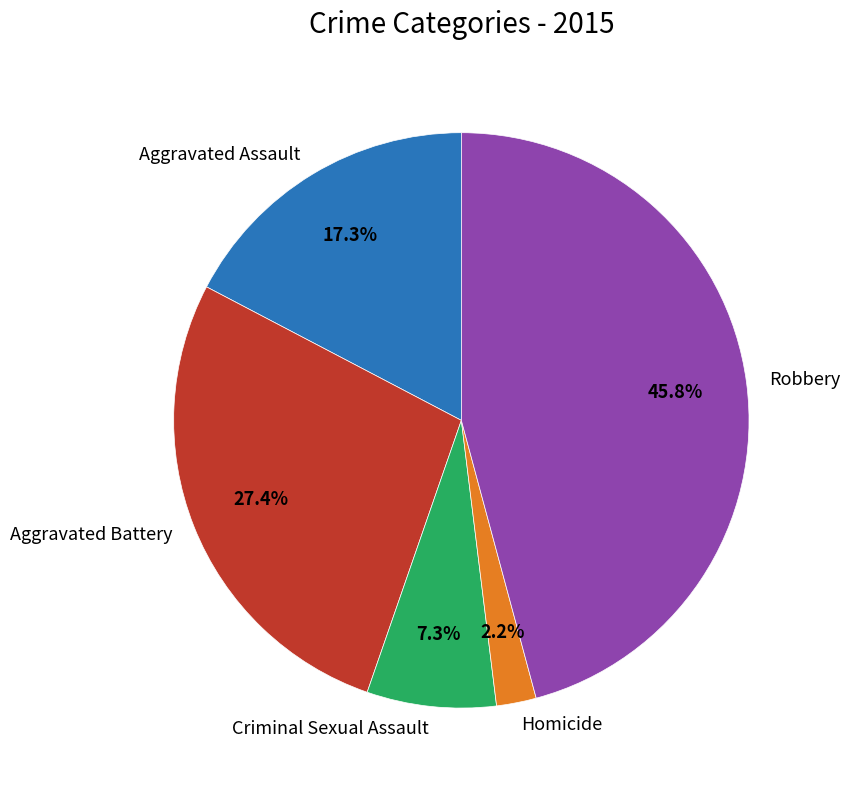

To the nearest percent, what is the average slice percentage?

20%